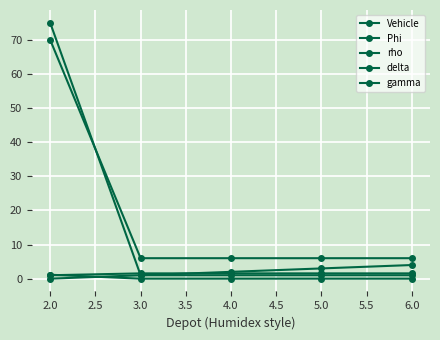

How many lines are shown in the chart?

5